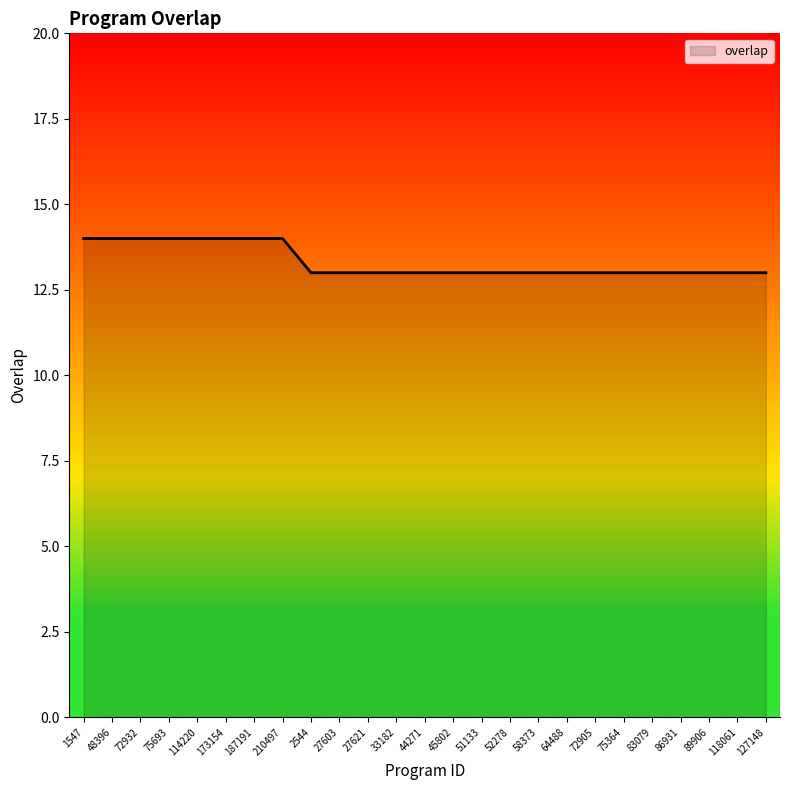

Reading right to left, extract all data points from this chart.

13	13	13	13	13	13	13	13	13	13	13	13	13	13	13	13	13	14	14	14	14	14	14	14	14